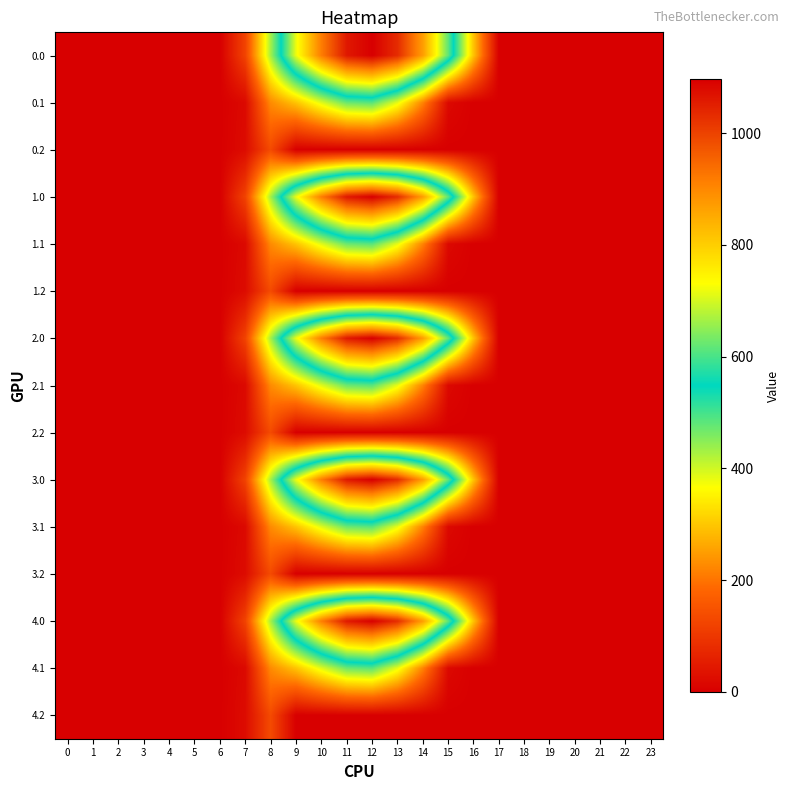

Reading left to right, list all the values displayed in this chart.

0.0: 0=0.0	1=0.0	2=0.0	3=0.0	4=0.0	5=0.0	6=0.0	7=120.6	8=430.3	9=716.9	10=916.2	11=1060.3	12=1096.7	13=1032.9	14=870.6	15=615.9	16=294.5	17=0.0	18=0.0	19=0.0	20=0.0	21=0.0	22=0.0	23=0.0
0.1: 0=0.0	1=0.0	2=0.0	3=0.0	4=0.0	5=0.0	6=0.0	7=17.7	8=227.5	9=295.9	10=388.1	11=471.7	12=485.4	13=382.7	14=219.2	15=17.3	16=0.0	17=0.0	18=0.0	19=0.0	20=0.0	21=0.0	22=0.0	23=0.0
0.2: 0=0.0	1=0.0	2=0.0	3=0.0	4=0.0	5=0.0	6=0.0	7=22.3	8=134.2	9=0.0	10=0.0	11=0.0	12=0.0	13=0.0	14=0.0	15=0.0	16=0.0	17=0.0	18=0.0	19=0.0	20=0.0	21=0.0	22=0.0	23=0.0
1.0: 0=0.0	1=0.0	2=0.0	3=0.0	4=0.0	5=0.0	6=0.0	7=120.6	8=430.3	9=716.9	10=916.2	11=1060.3	12=1096.7	13=1032.9	14=870.6	15=615.9	16=294.5	17=0.0	18=0.0	19=0.0	20=0.0	21=0.0	22=0.0	23=0.0
1.1: 0=0.0	1=0.0	2=0.0	3=0.0	4=0.0	5=0.0	6=0.0	7=17.7	8=227.5	9=295.9	10=388.1	11=471.7	12=485.4	13=382.7	14=219.2	15=17.3	16=0.0	17=0.0	18=0.0	19=0.0	20=0.0	21=0.0	22=0.0	23=0.0
1.2: 0=0.0	1=0.0	2=0.0	3=0.0	4=0.0	5=0.0	6=0.0	7=22.3	8=134.2	9=0.0	10=0.0	11=0.0	12=0.0	13=0.0	14=0.0	15=0.0	16=0.0	17=0.0	18=0.0	19=0.0	20=0.0	21=0.0	22=0.0	23=0.0
2.0: 0=0.0	1=0.0	2=0.0	3=0.0	4=0.0	5=0.0	6=0.0	7=120.6	8=430.3	9=716.9	10=916.2	11=1060.3	12=1096.7	13=1032.9	14=870.6	15=615.9	16=294.5	17=0.0	18=0.0	19=0.0	20=0.0	21=0.0	22=0.0	23=0.0
2.1: 0=0.0	1=0.0	2=0.0	3=0.0	4=0.0	5=0.0	6=0.0	7=17.7	8=227.5	9=295.9	10=388.1	11=471.7	12=485.4	13=382.7	14=219.2	15=17.3	16=0.0	17=0.0	18=0.0	19=0.0	20=0.0	21=0.0	22=0.0	23=0.0
2.2: 0=0.0	1=0.0	2=0.0	3=0.0	4=0.0	5=0.0	6=0.0	7=22.3	8=134.2	9=0.0	10=0.0	11=0.0	12=0.0	13=0.0	14=0.0	15=0.0	16=0.0	17=0.0	18=0.0	19=0.0	20=0.0	21=0.0	22=0.0	23=0.0
3.0: 0=0.0	1=0.0	2=0.0	3=0.0	4=0.0	5=0.0	6=0.0	7=120.6	8=430.3	9=716.9	10=916.2	11=1060.3	12=1096.7	13=1032.9	14=870.6	15=615.9	16=294.5	17=0.0	18=0.0	19=0.0	20=0.0	21=0.0	22=0.0	23=0.0
3.1: 0=0.0	1=0.0	2=0.0	3=0.0	4=0.0	5=0.0	6=0.0	7=17.7	8=227.5	9=295.9	10=388.1	11=471.7	12=485.4	13=382.7	14=219.2	15=17.3	16=0.0	17=0.0	18=0.0	19=0.0	20=0.0	21=0.0	22=0.0	23=0.0
3.2: 0=0.0	1=0.0	2=0.0	3=0.0	4=0.0	5=0.0	6=0.0	7=22.3	8=134.2	9=0.0	10=0.0	11=0.0	12=0.0	13=0.0	14=0.0	15=0.0	16=0.0	17=0.0	18=0.0	19=0.0	20=0.0	21=0.0	22=0.0	23=0.0
4.0: 0=0.0	1=0.0	2=0.0	3=0.0	4=0.0	5=0.0	6=0.0	7=120.6	8=430.3	9=716.9	10=916.2	11=1060.3	12=1096.7	13=1032.9	14=870.6	15=615.9	16=294.5	17=0.0	18=0.0	19=0.0	20=0.0	21=0.0	22=0.0	23=0.0
4.1: 0=0.0	1=0.0	2=0.0	3=0.0	4=0.0	5=0.0	6=0.0	7=17.7	8=227.5	9=295.9	10=388.1	11=471.7	12=485.4	13=382.7	14=219.2	15=17.3	16=0.0	17=0.0	18=0.0	19=0.0	20=0.0	21=0.0	22=0.0	23=0.0
4.2: 0=0.0	1=0.0	2=0.0	3=0.0	4=0.0	5=0.0	6=0.0	7=22.3	8=134.2	9=0.0	10=0.0	11=0.0	12=0.0	13=0.0	14=0.0	15=0.0	16=0.0	17=0.0	18=0.0	19=0.0	20=0.0	21=0.0	22=0.0	23=0.0